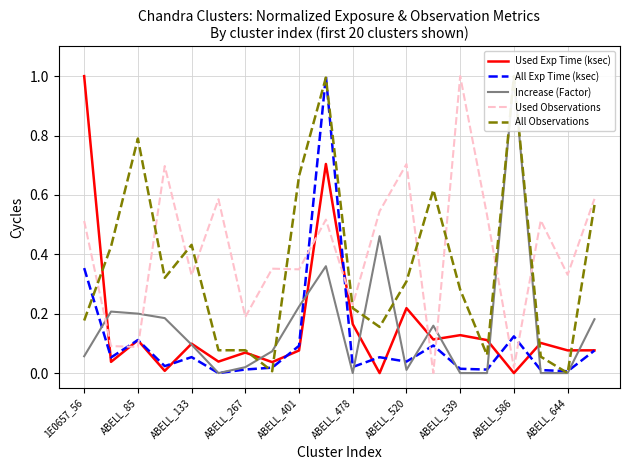

How many series are shown in this chart?

5